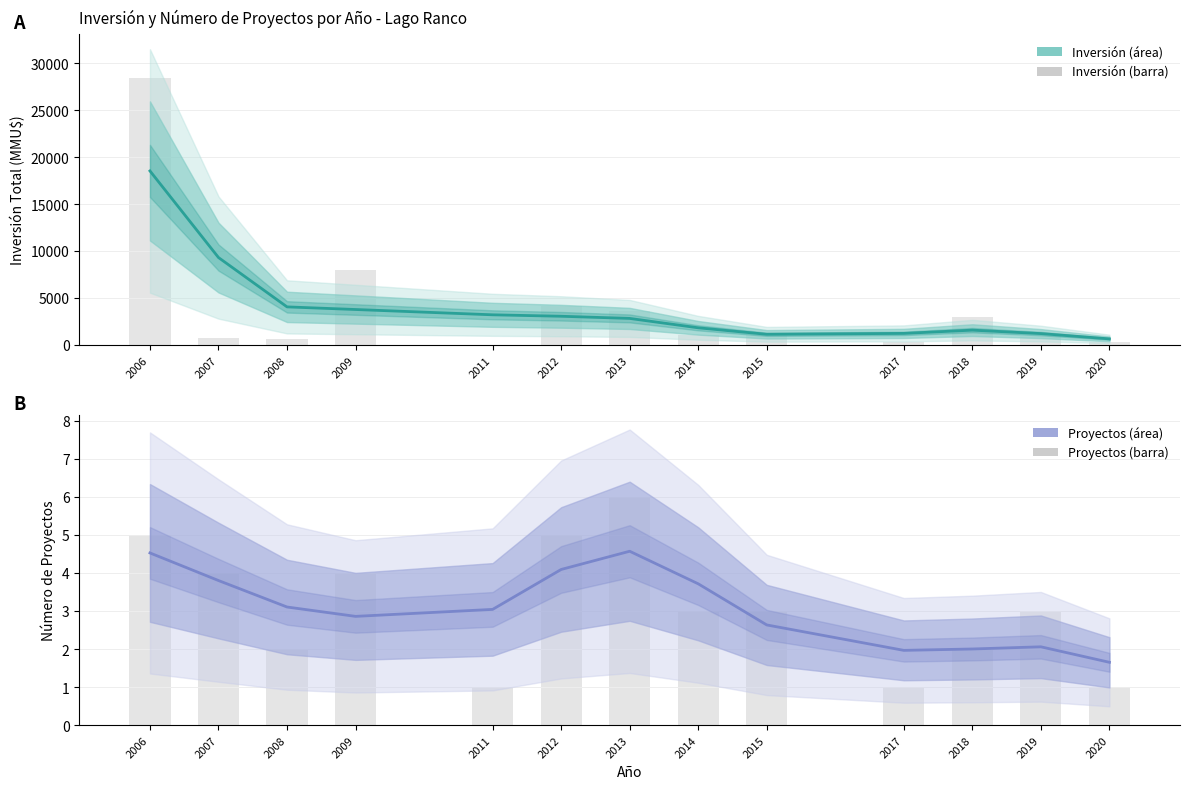

What is the value of the Inversión(MMU$) bar at the 3rd from the left?

4043.7